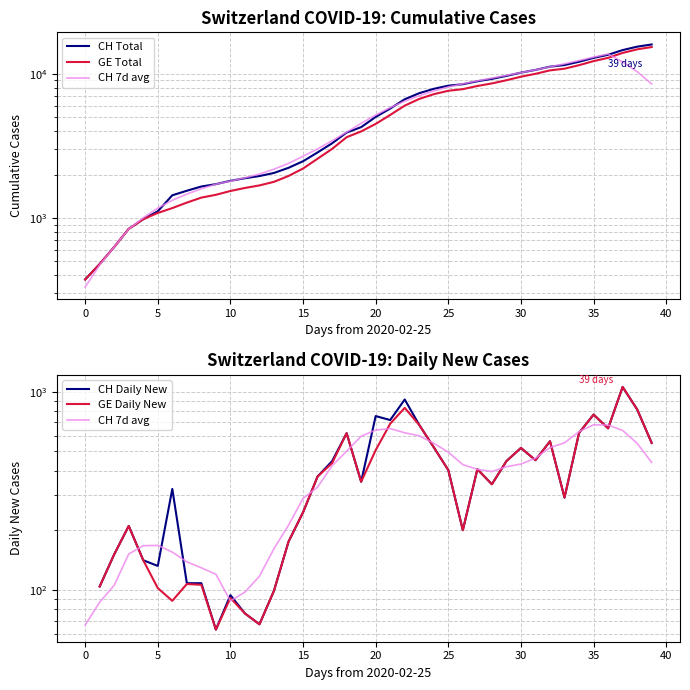

How many positive values does the GE Daily New series have?

39